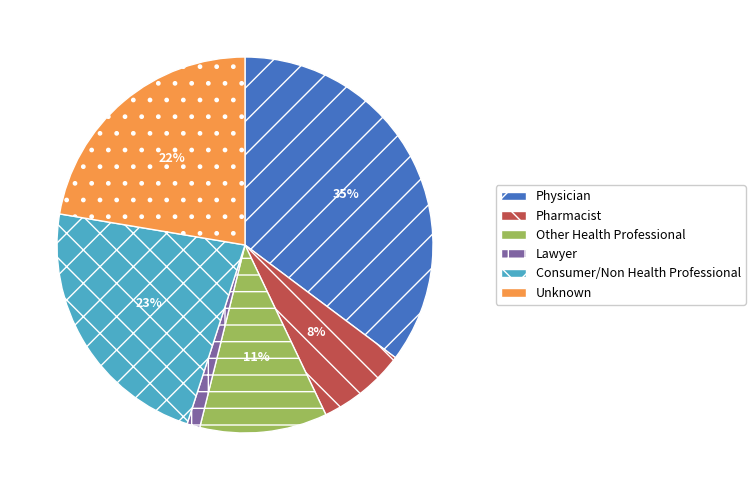

Is it true that Lawyer is 1% of the pie?

True